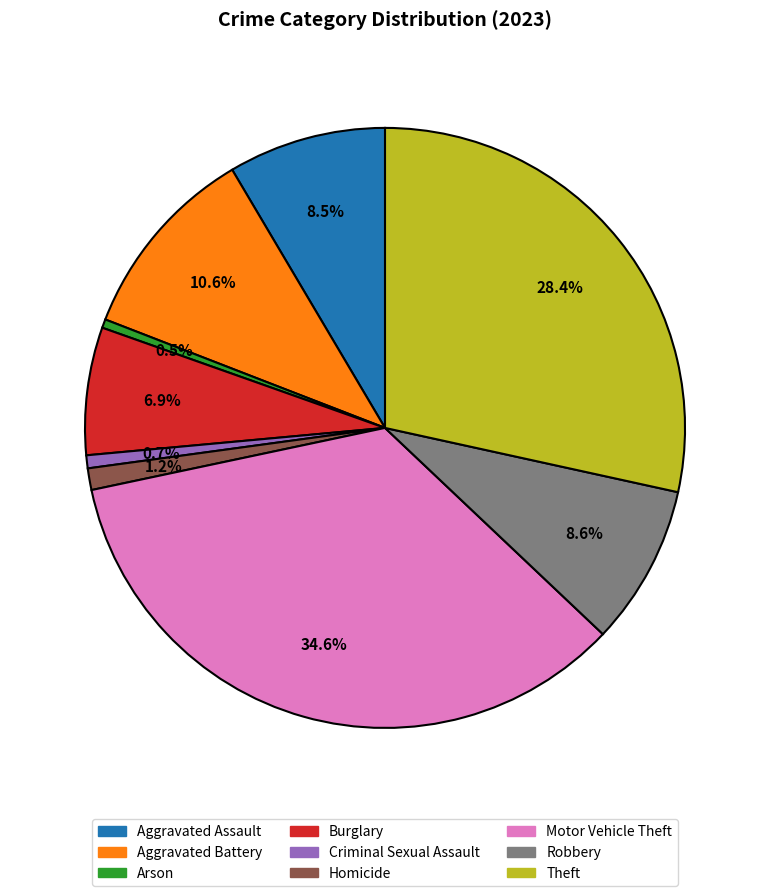

True or false: Burglary accounts for 19% of the total.

False